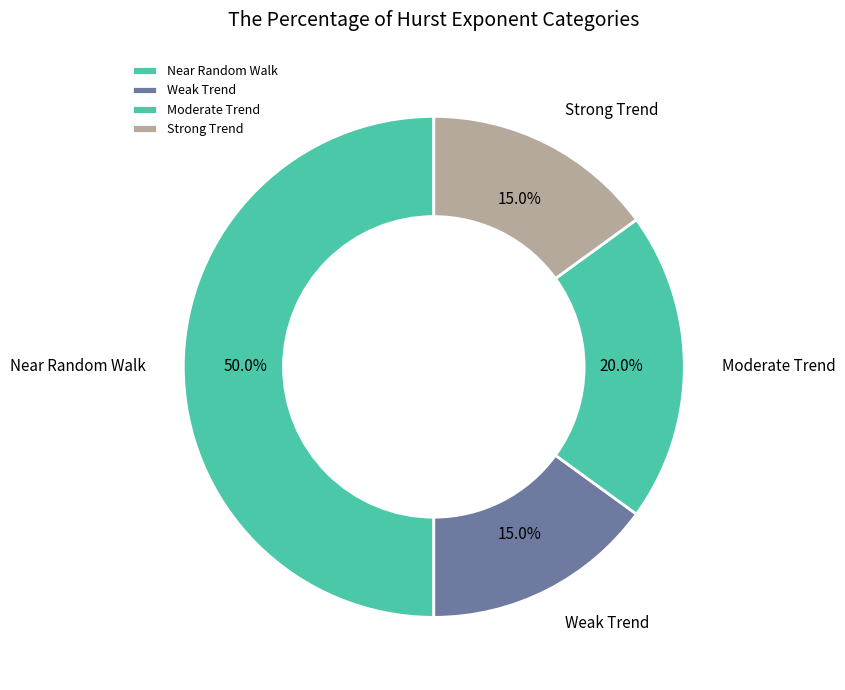

What percentage is NOT represented by Strong Trend?

85.0%